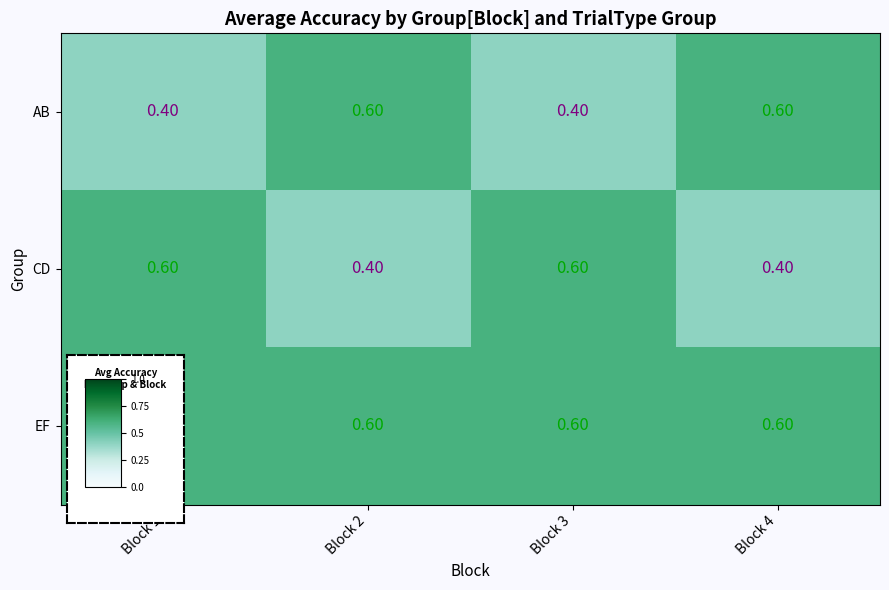

Which series has the largest total across all categories?

EF